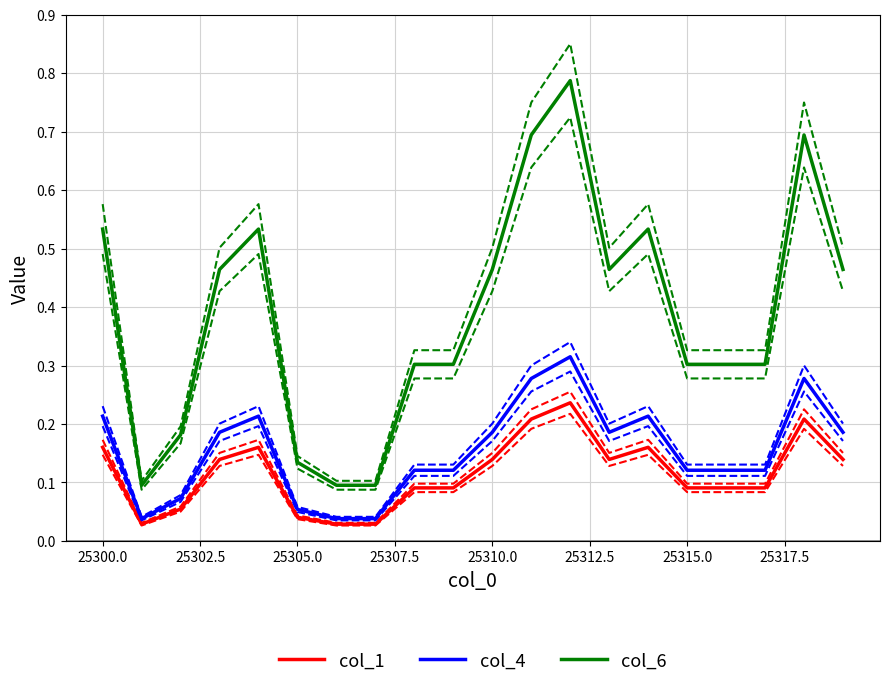

What is the maximum value shown in the chart?

0.8